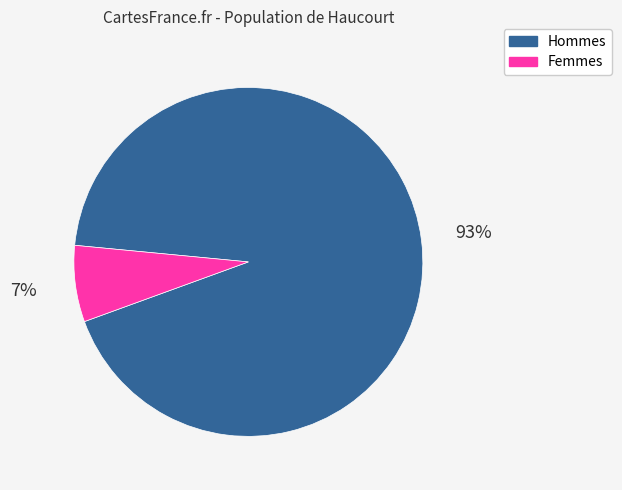

To the nearest percent, what is the difference between the largest and smallest slice percentages?

86%